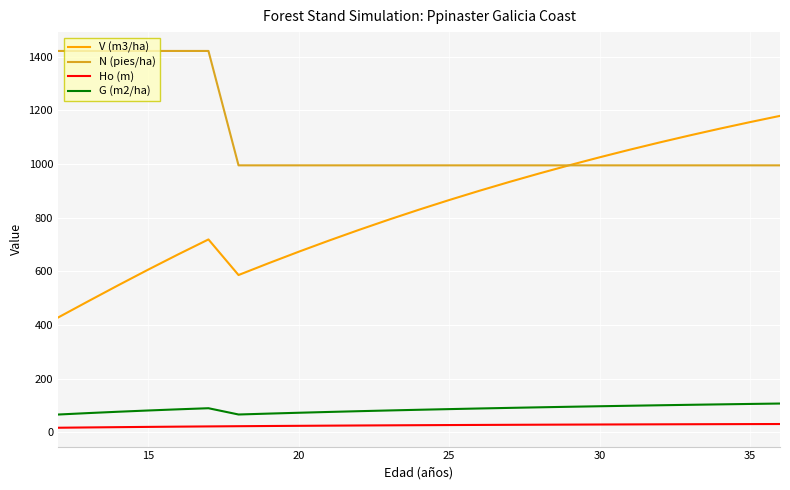

Which series has the largest total across all categories?

N (pies/ha)